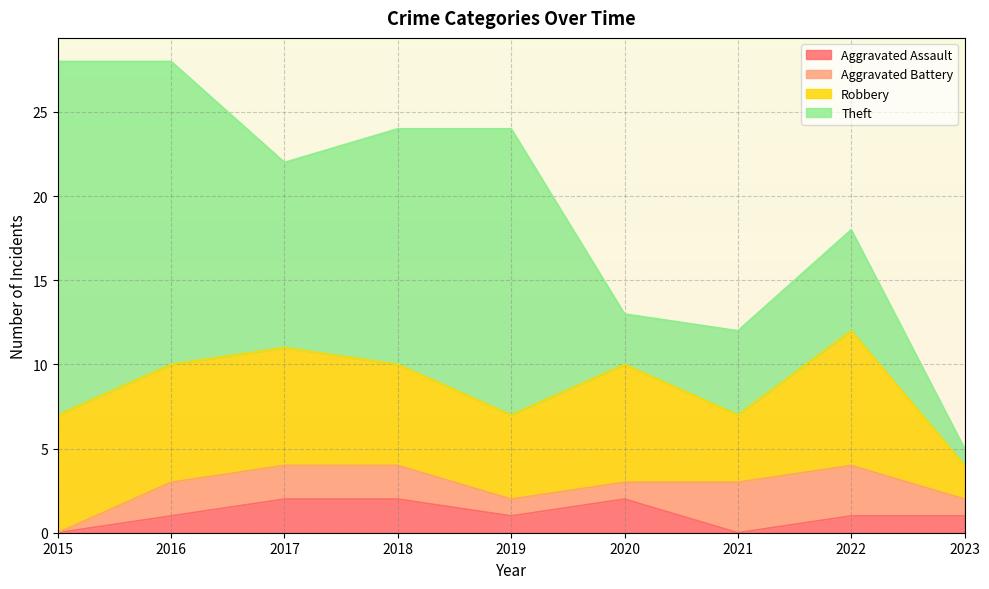

Which series has the widest spread of values?

Theft